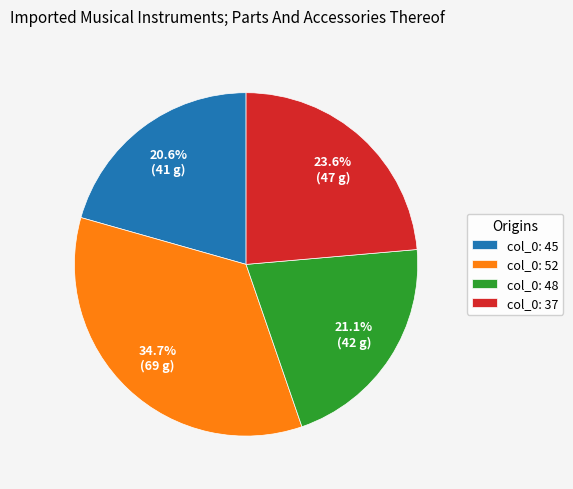

To the nearest percent, what is the difference between the largest and smallest slice percentages?

14%